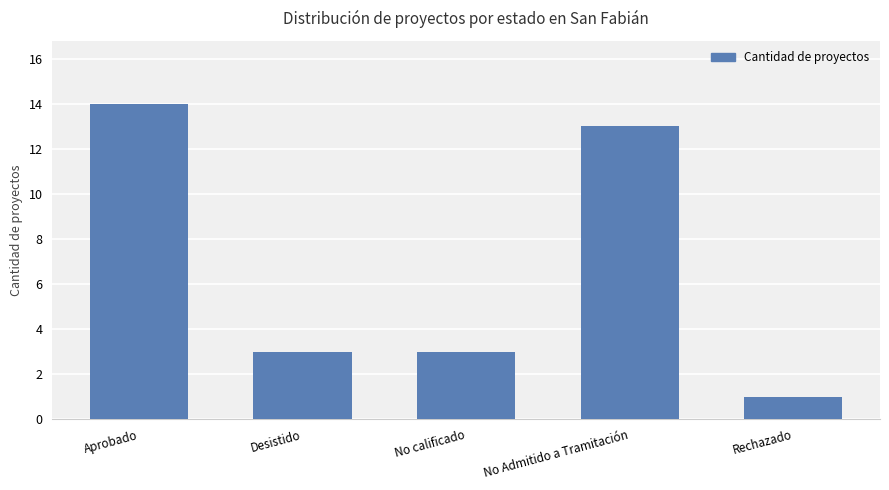

Approximately how many times larger is the value at No Admitido a Tramitación compared to No calificado?

4.3